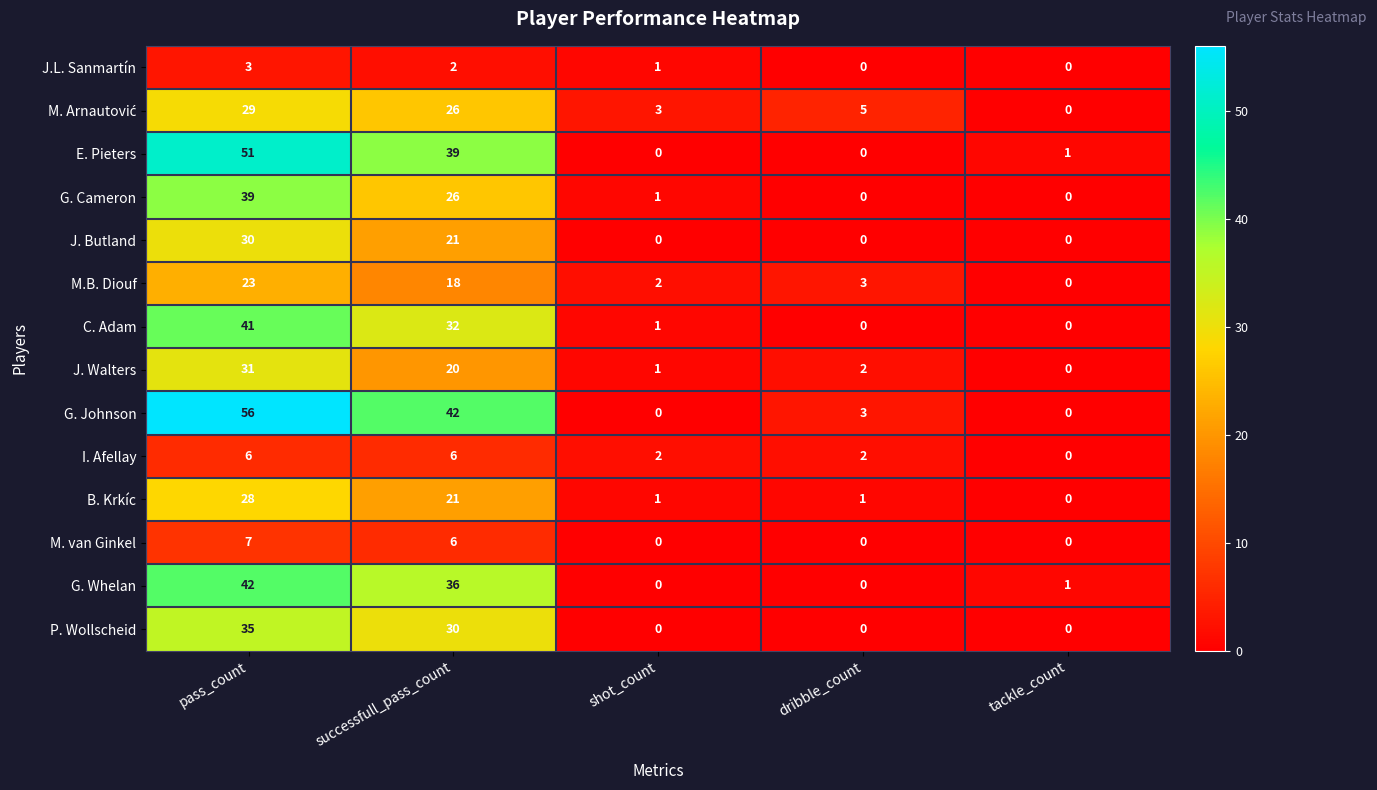

How many series are shown in this chart?

14